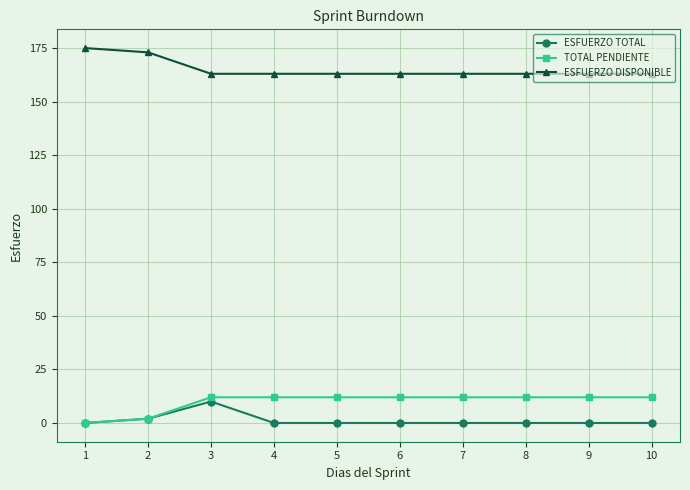

Reading left to right, what are all the values shown in this chart?

ESFUERZO TOTAL: 1=0	2=2	3=10	4=0	5=0	6=0	7=0	8=0	9=0	10=0
TOTAL PENDIENTE: 1=0	2=2	3=12	4=12	5=12	6=12	7=12	8=12	9=12	10=12
ESFUERZO DISPONIBLE: 1=175	2=173	3=163	4=163	5=163	6=163	7=163	8=163	9=163	10=163